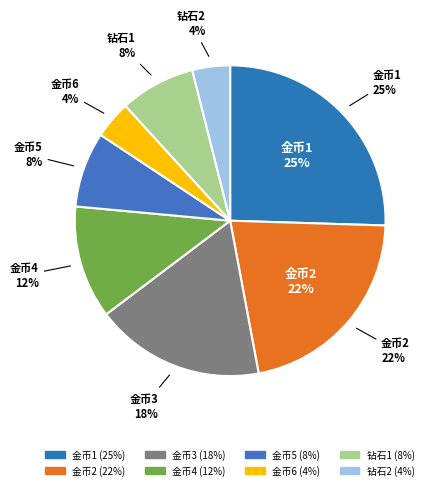

Does any single category account for the majority?

No